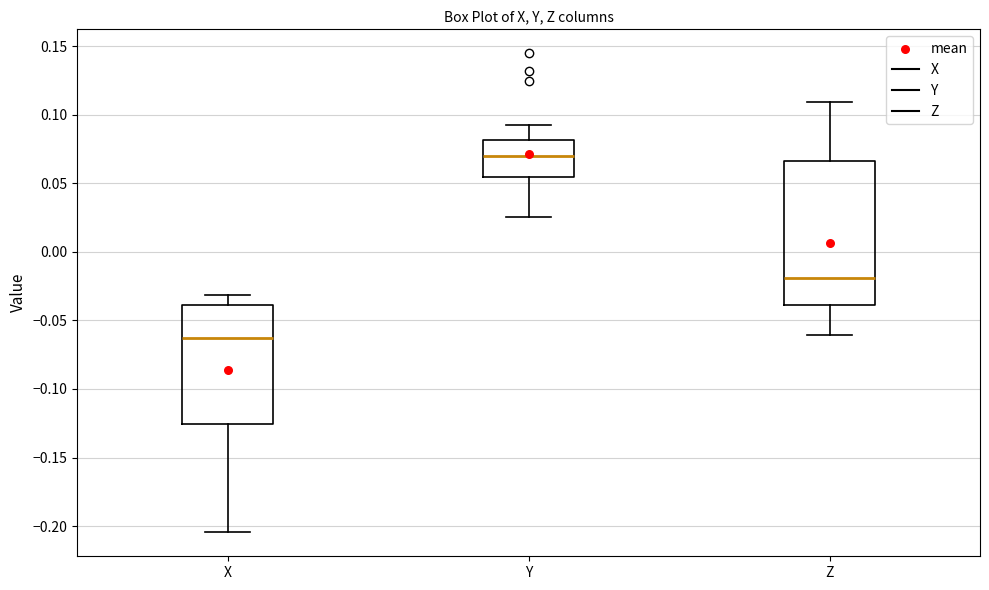

Comparing the boxes themselves (not the whiskers), which one is the tallest?

Z